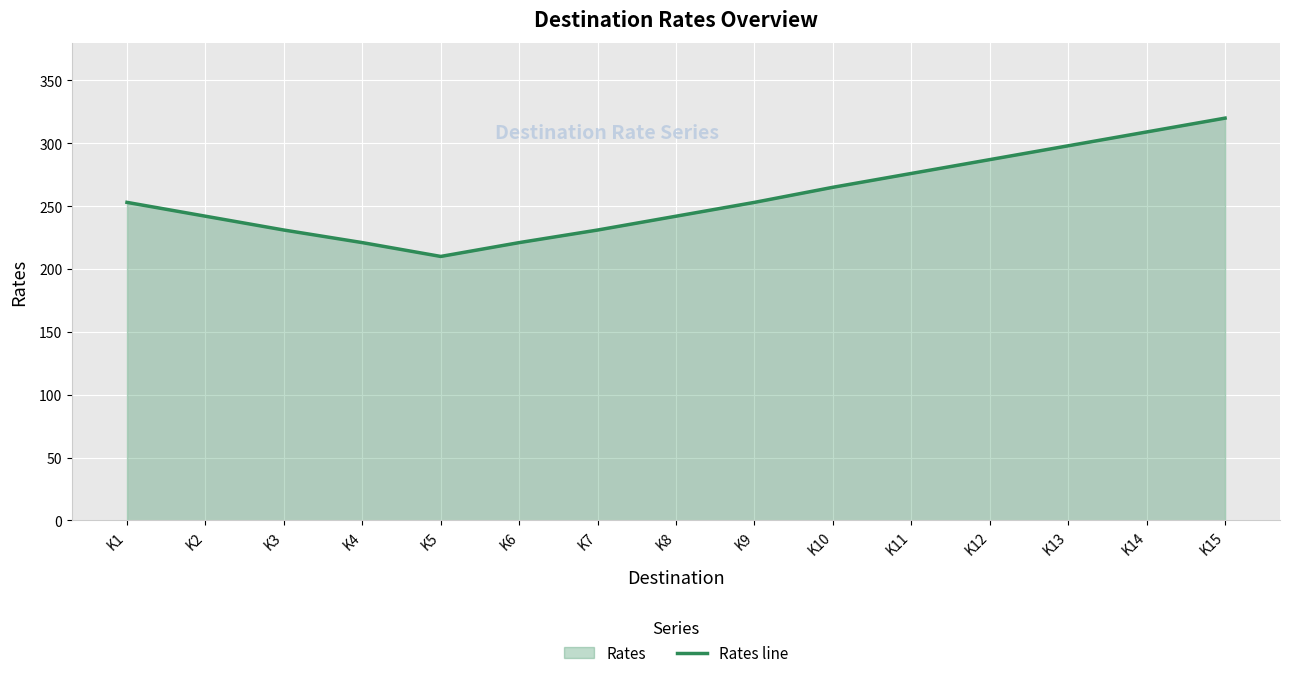

What is the greatest value displayed?

320